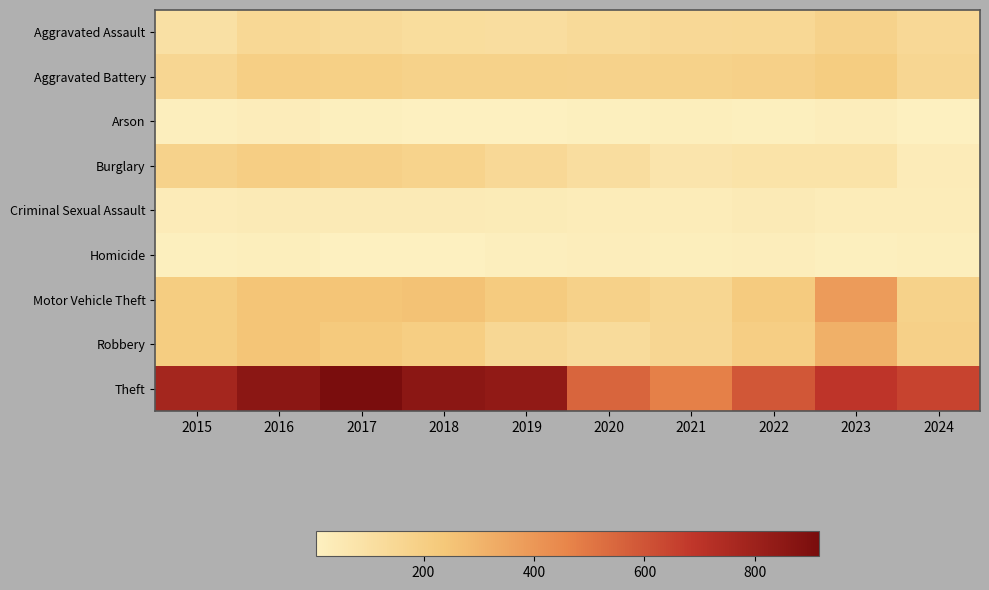

What is the difference between the highest and lowest values at 2019?

835